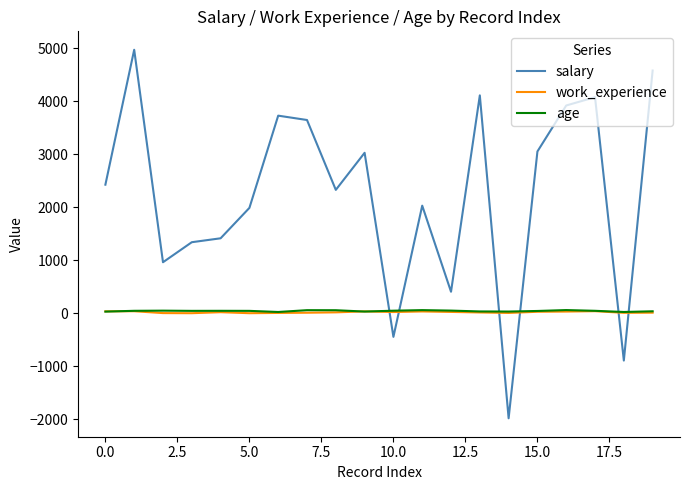

How many intersections are there between age and work_experience?

3